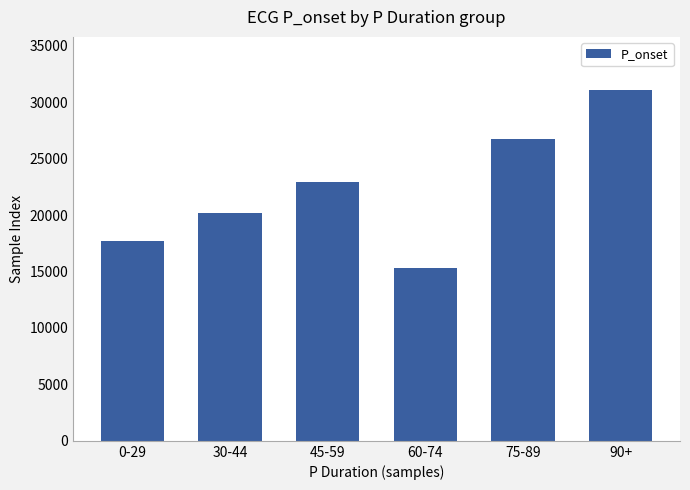

Is it true that the value at 90+ is 12258.2?

False